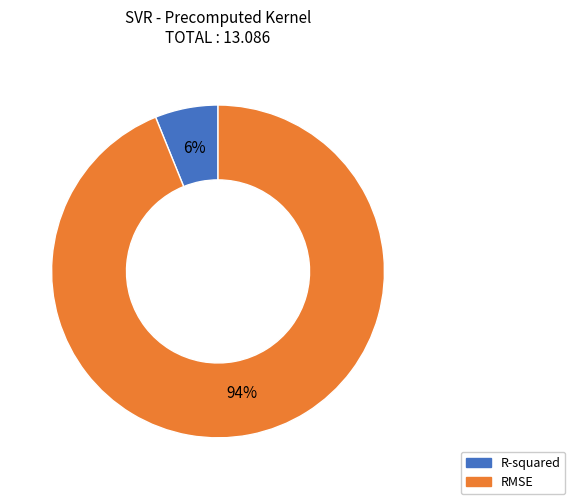

Which slice is the largest?

RMSE